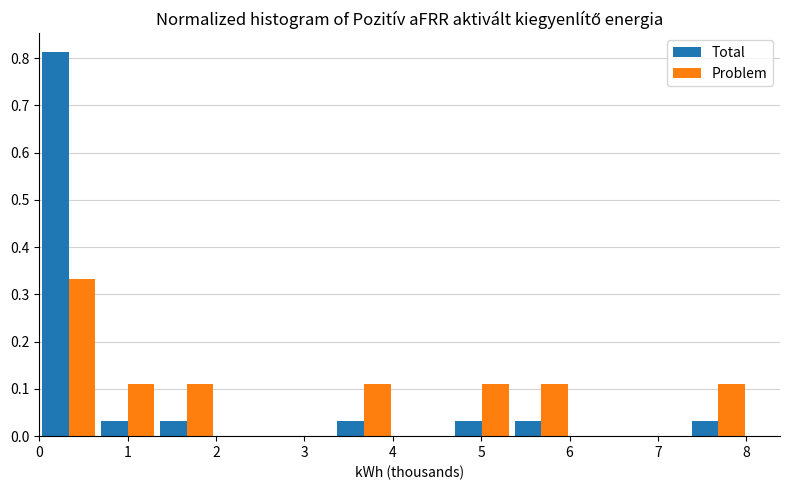

In the Problem series, which range on the x-axis has the tallest bar?

0.0 to 0.7